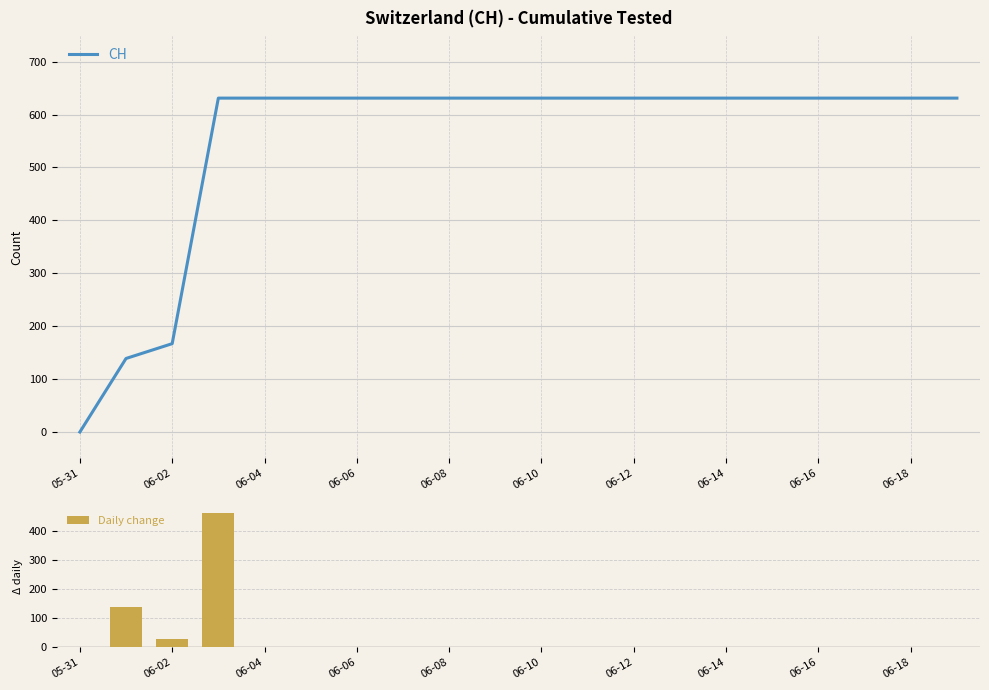

At which label does CH reach its minimum?

05-31